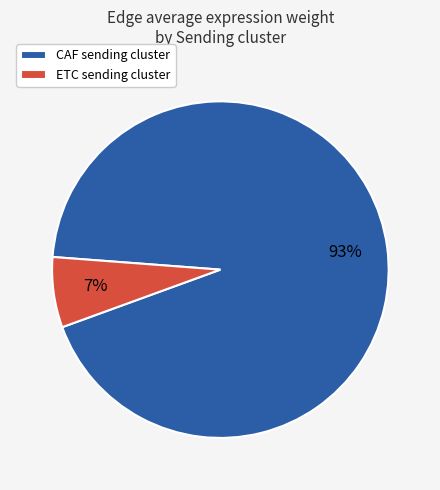

Between ETC sending cluster and CAF sending cluster, which is larger?

CAF sending cluster